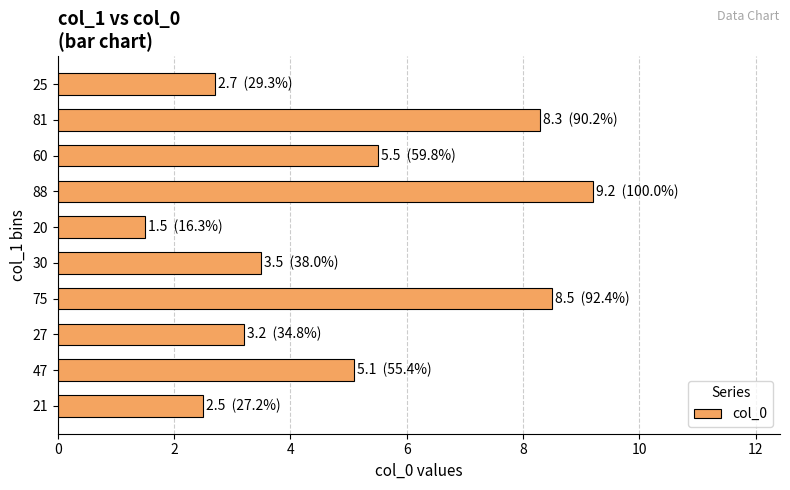

Rank the categories by value from highest to lowest.

88, 75, 81, 60, 47, 30, 27, 25, 21, 20